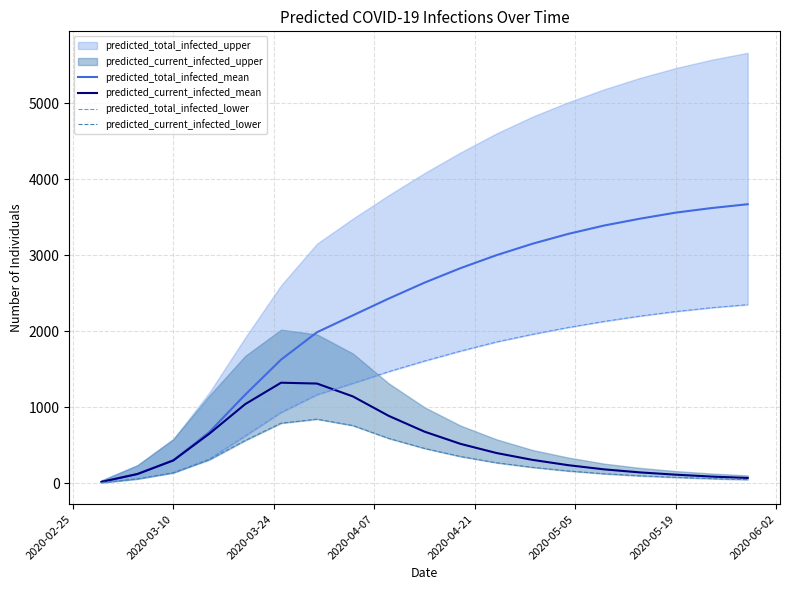

Is it true that predicted_total_infected_mean equals 4310 at 10?

False